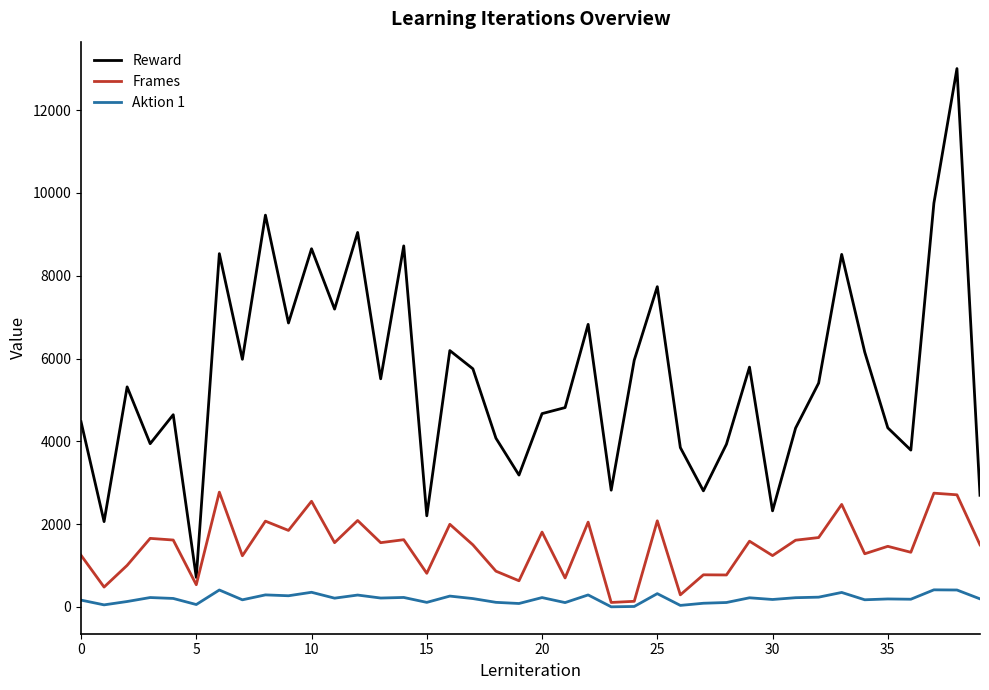

What is the maximum value for Frames?

2772